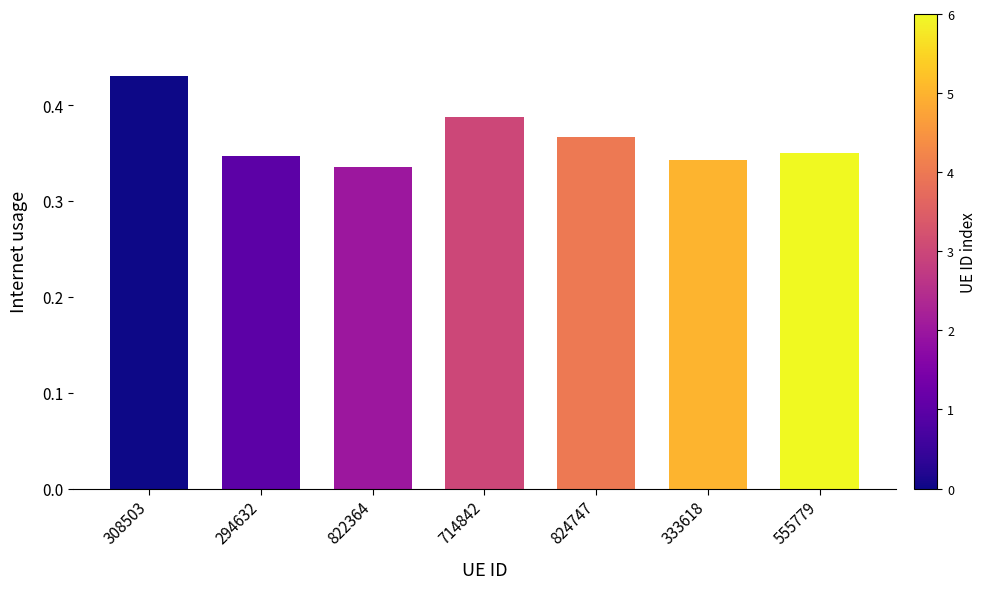

What is the difference between the maximum and second lowest values?

0.1